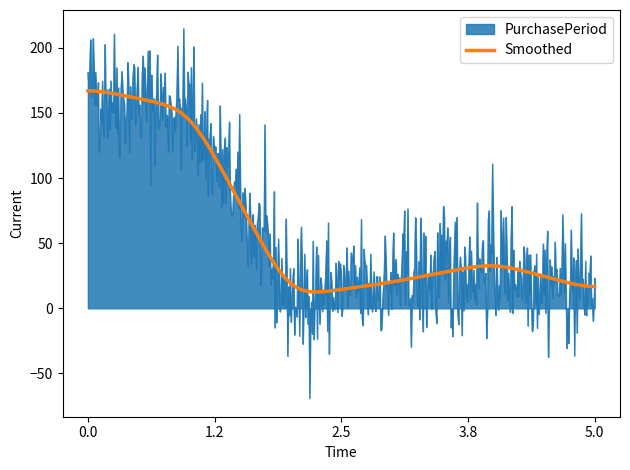

What is the lowest value of the Smoothed series?

12.5